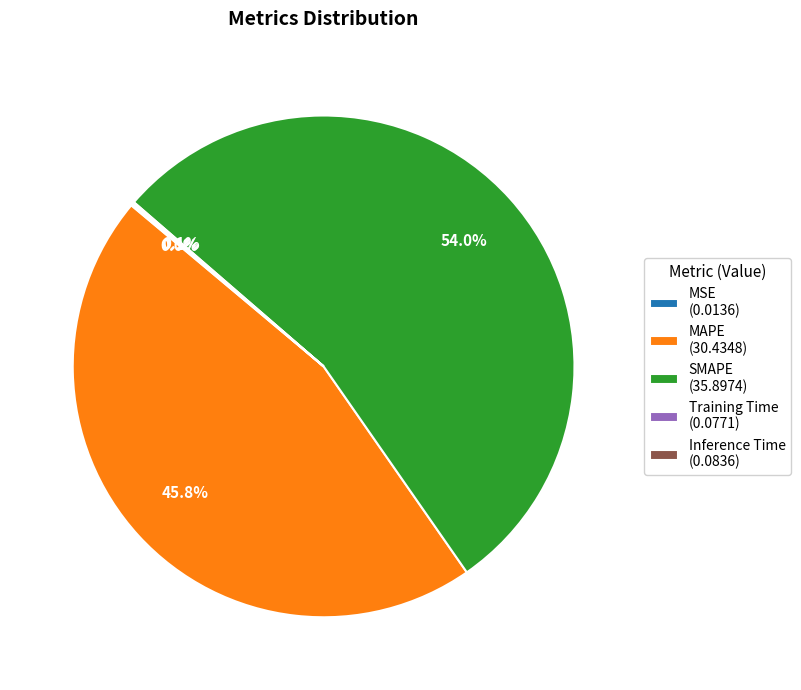

Is there a majority slice in this chart?

Yes